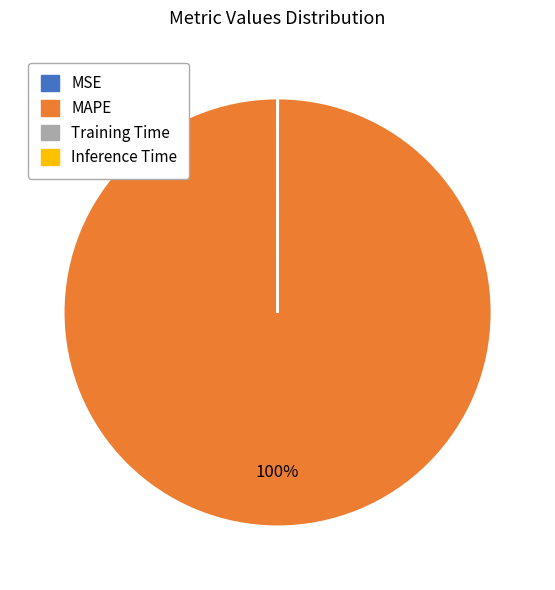

True or false: MAPE accounts for 93% of the total.

False